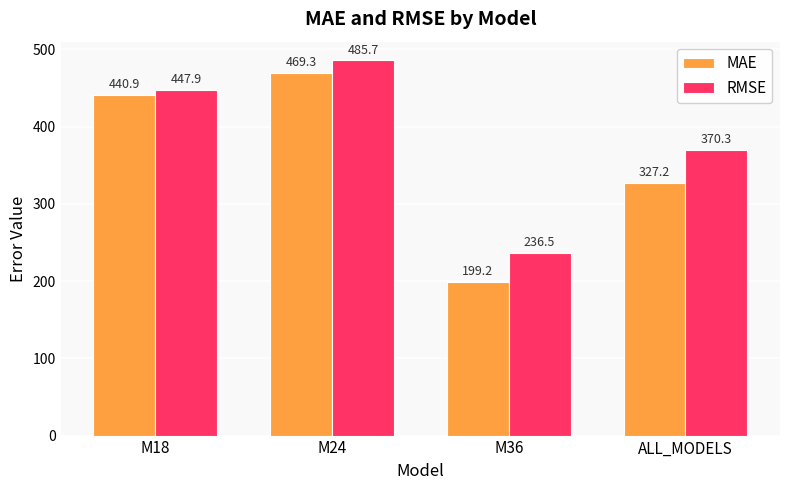

Reading right to left, list all the values displayed in this chart.

MAE: 327.2	199.2	469.3	440.9
RMSE: 370.3	236.5	485.7	447.9